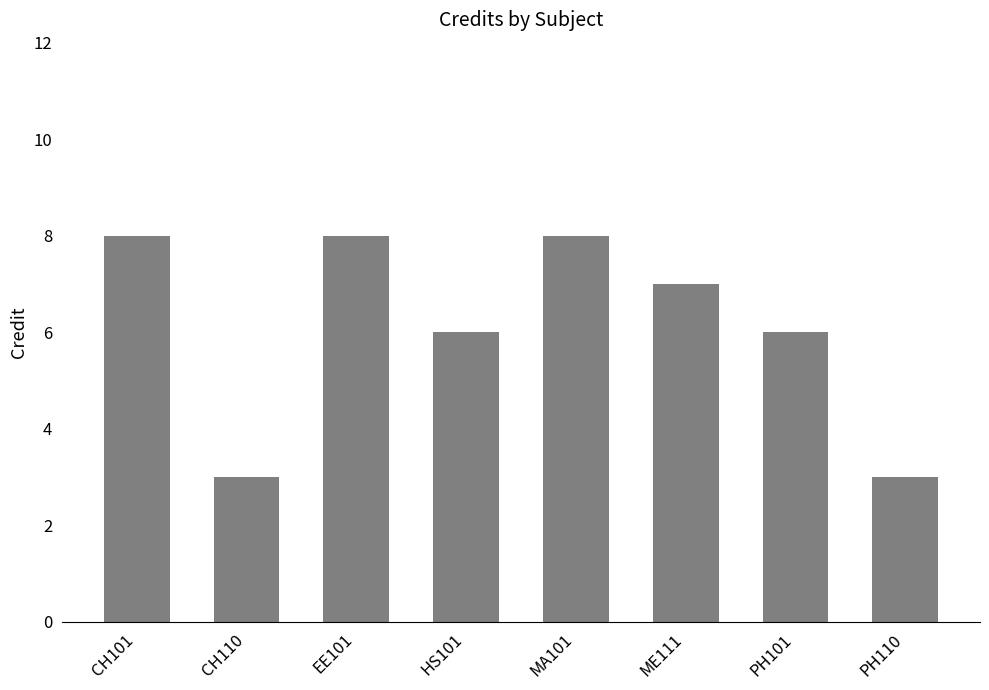

Reading left to right, transcribe all the data shown in this chart.

CH101=8	CH110=3	EE101=8	HS101=6	MA101=8	ME111=7	PH101=6	PH110=3